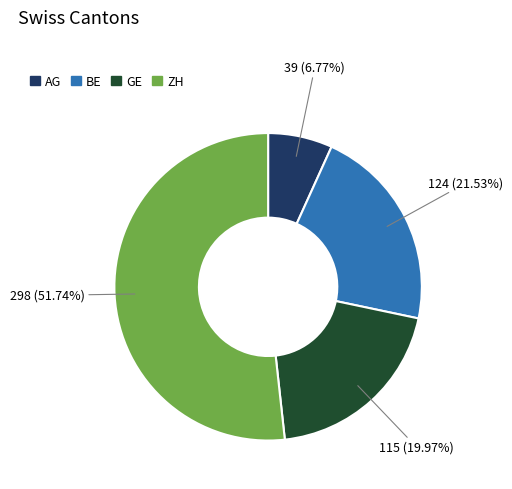

How many segments does this pie chart have?

4